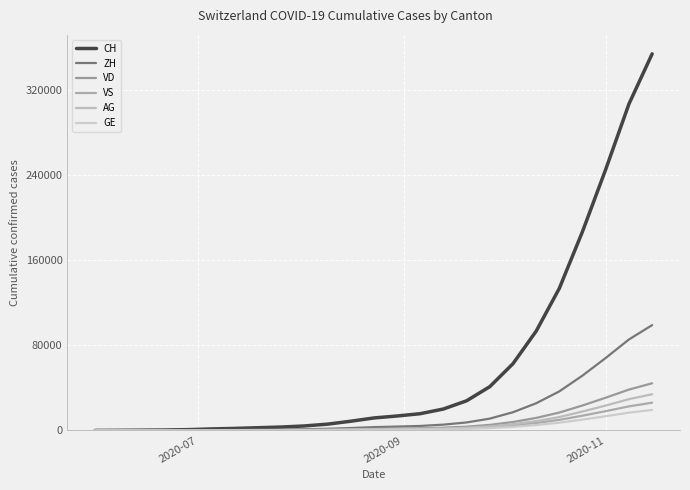

What is the difference between the maximum and second lowest values in the GE series?

19282